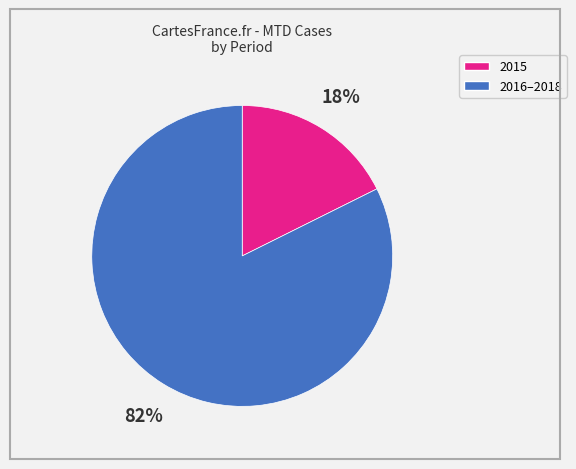

To the nearest percent, what is the average slice percentage?

50%